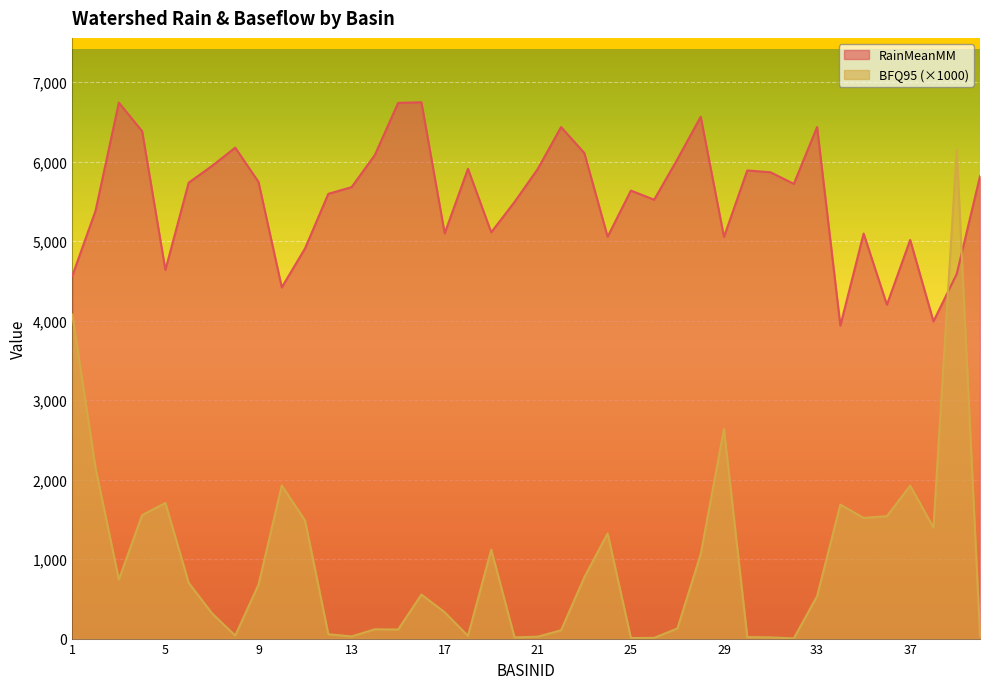

Count the number of data series in this chart.

2